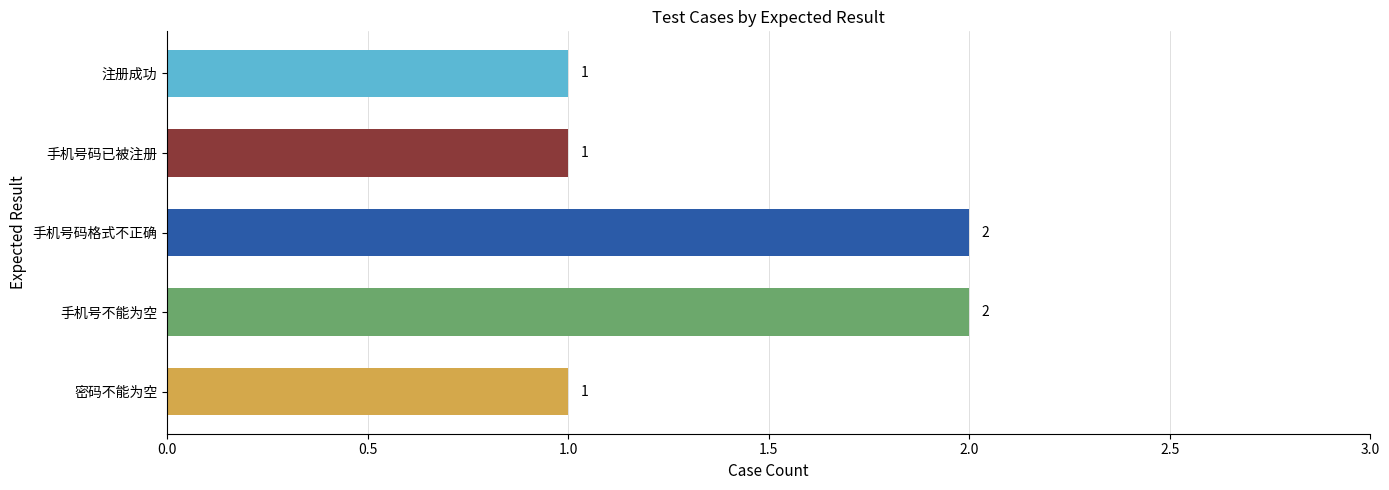

What is the greatest value displayed?

2